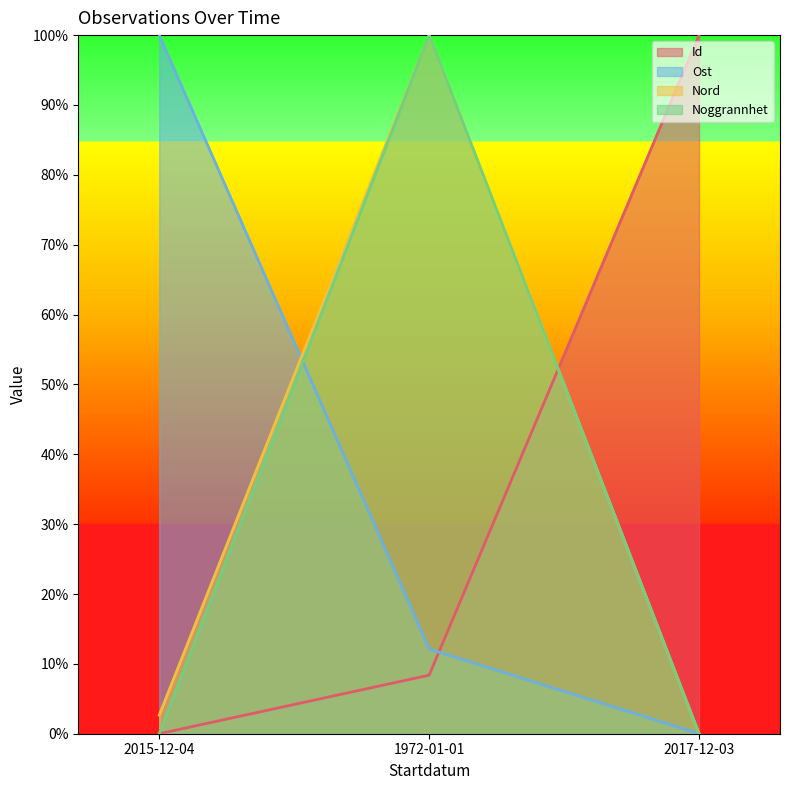

At which category is the sum across all series the highest?

1972-01-01